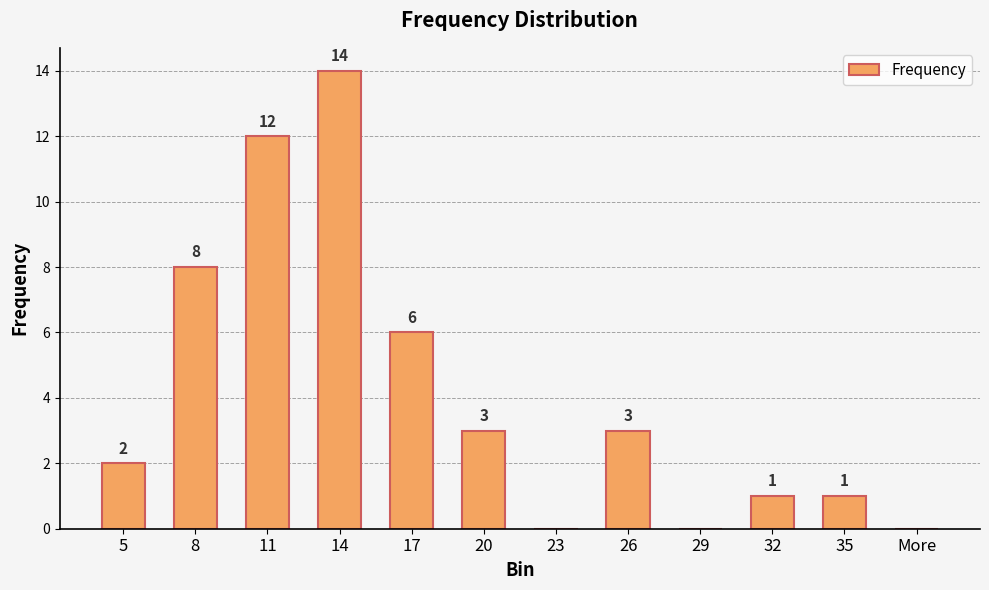

What is the change in value from 8 to 29?

-8